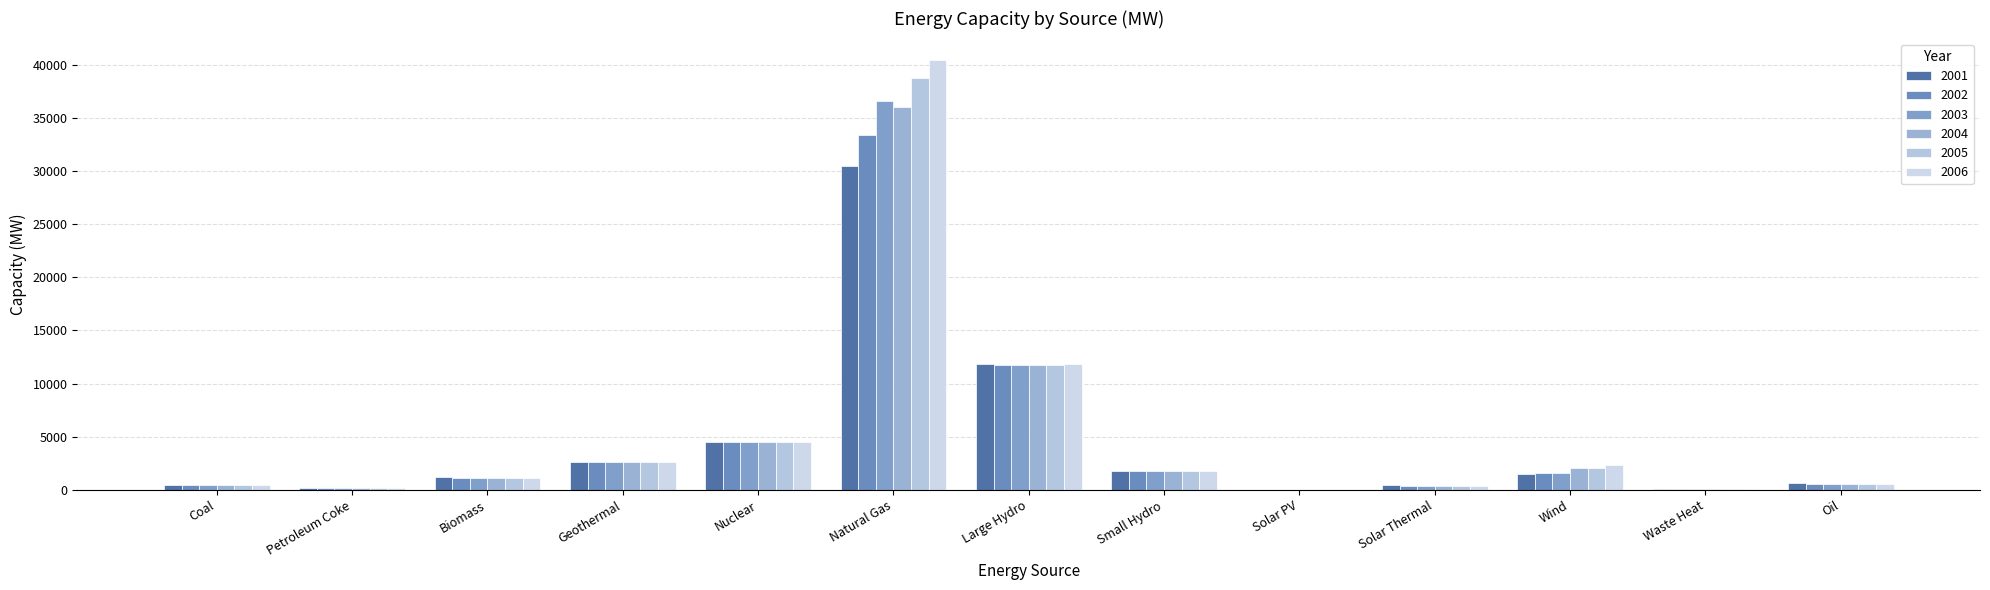

What is the label of the 12th bar from the left?

Waste Heat